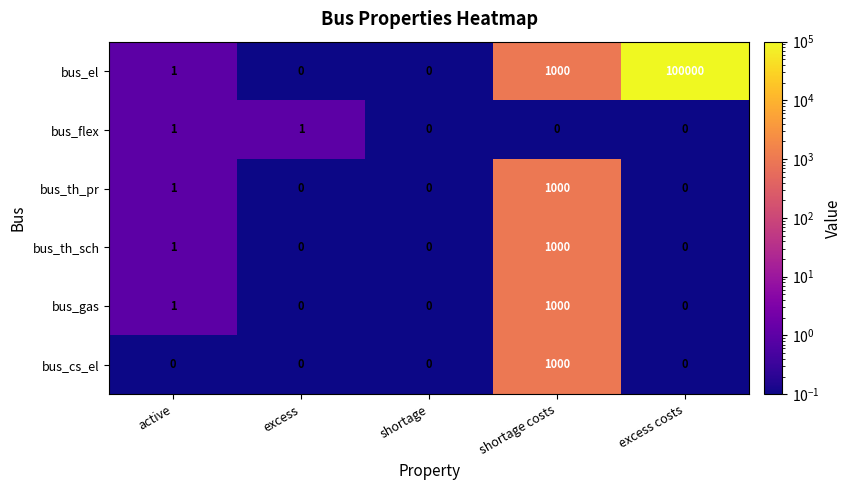

Where is bus_gas nearest to the value 500?

active